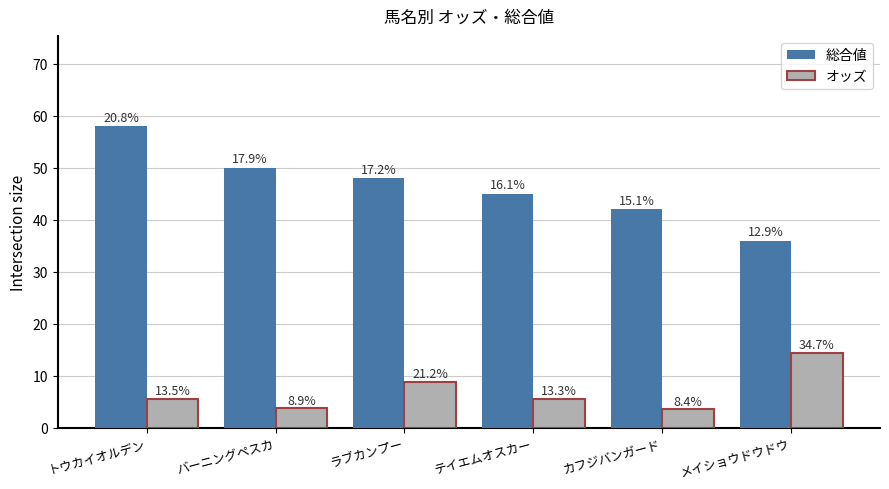

What is the average value of the 総合値 series?

46.5